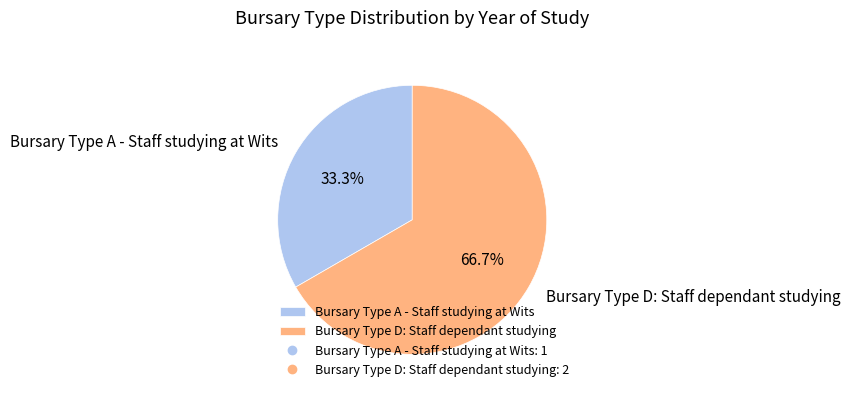

To the nearest percent, what percentage of the pie is Bursary Type D: Staff dependant studying?

67%